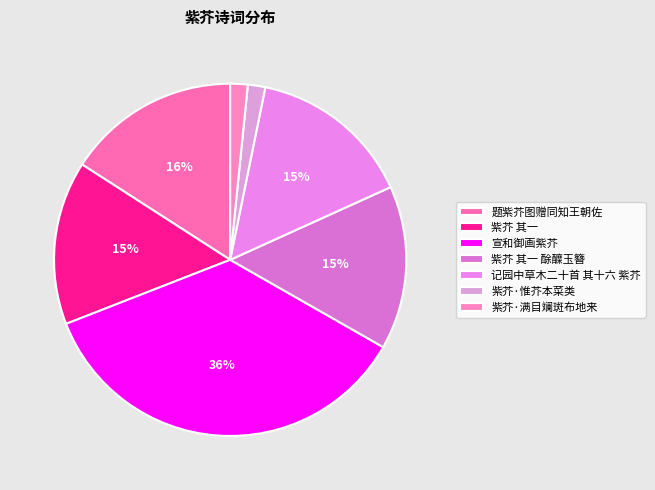

Rank the categories by value from lowest to highest.

紫芥·惟芥本菜类, 紫芥·满目斓斑布地来, 记园中草木二十首 其十六 紫芥, 紫芥 其一, 紫芥 其一 酴醾玉簪, 题紫芥图赠同知王朝佐, 宣和御画紫芥